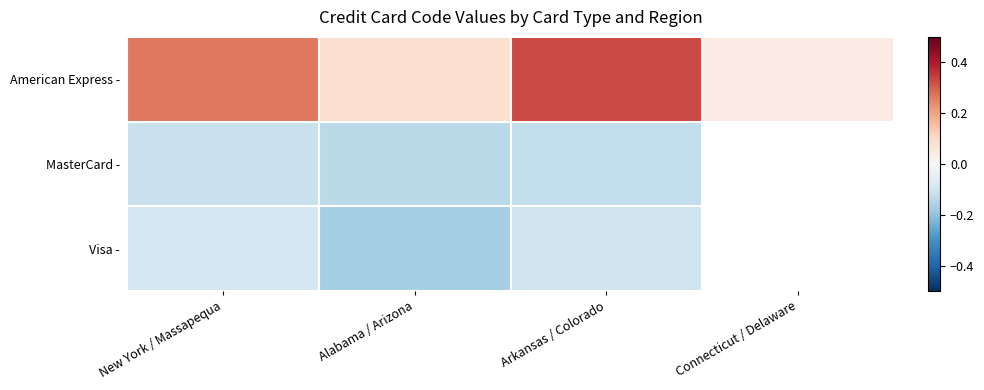

The value of American Express - at Connecticut / Delaware is 0.0. True or false?

True